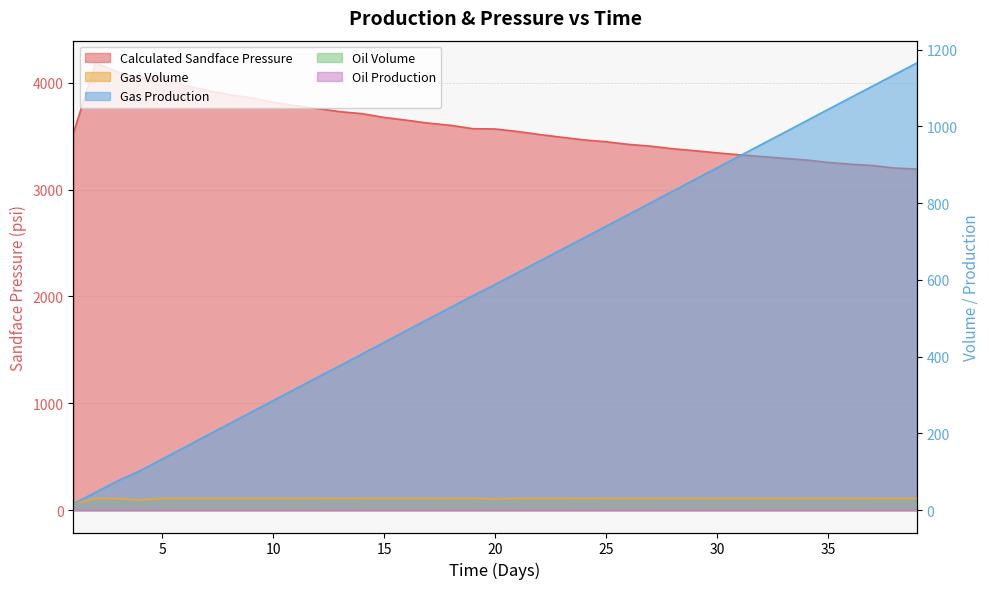

Is it true that Gas Production equals 16.5 at 1?

True